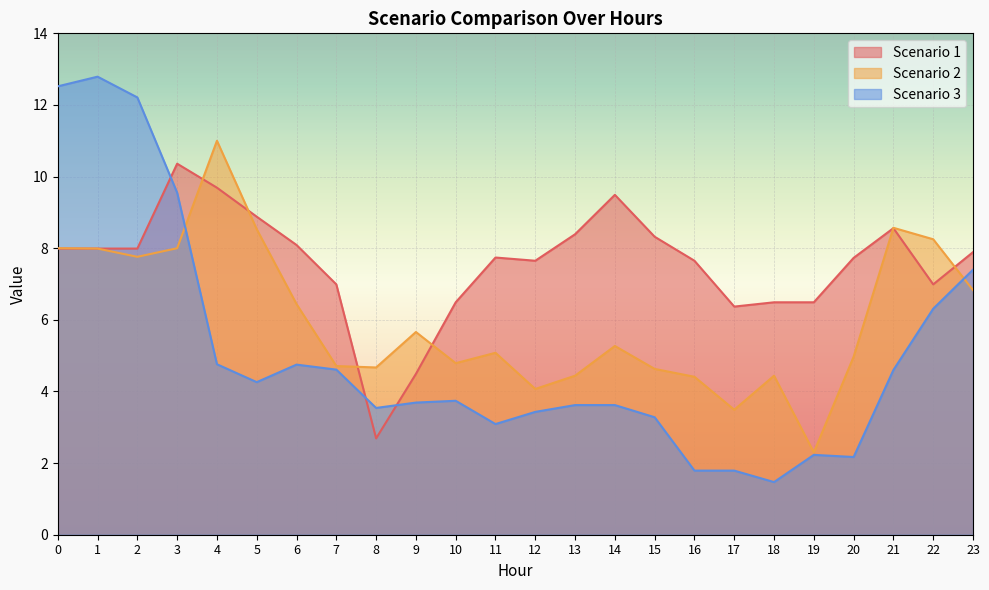

Reading left to right, list all the values displayed in this chart.

Scenario 1: 8.0	8.0	8.0	10.4	9.7	8.9	8.1	7.0	2.7	4.5	6.5	7.7	7.7	8.4	9.5	8.3	7.7	6.4	6.5	6.5	7.7	8.6	7.0	7.9
Scenario 2: 8.0	8.0	7.8	8.0	11.0	8.5	6.4	4.7	4.7	5.7	4.8	5.1	4.1	4.4	5.3	4.6	4.4	3.5	4.4	2.3	5.0	8.6	8.2	6.8
Scenario 3: 12.5	12.8	12.2	9.6	4.8	4.3	4.8	4.6	3.5	3.7	3.7	3.1	3.4	3.6	3.6	3.3	1.8	1.8	1.5	2.2	2.2	4.6	6.3	7.4